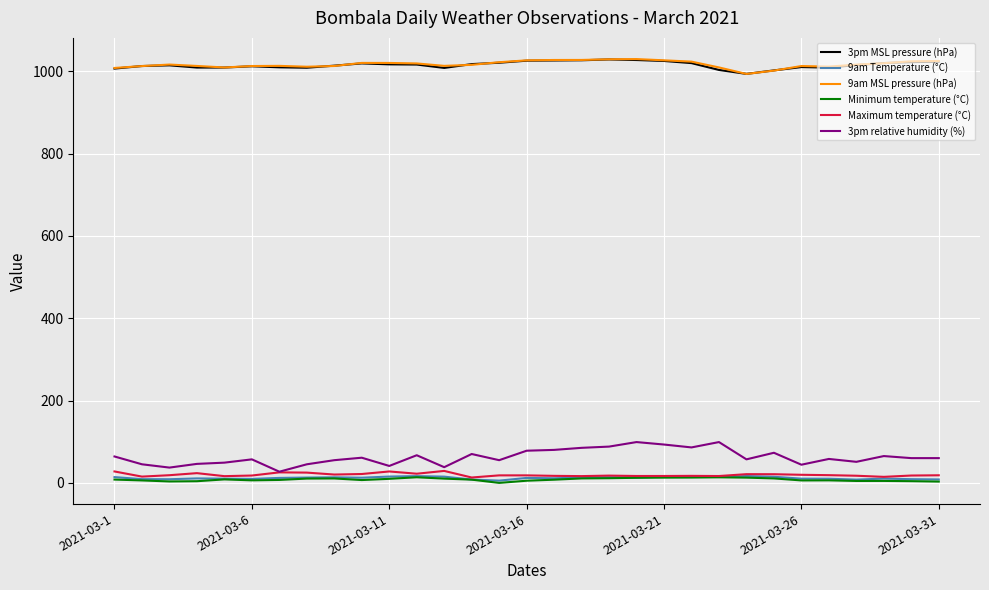

True or false: Maximum temperature (°C) and 9am MSL pressure (hPa) intersect in this chart.

False